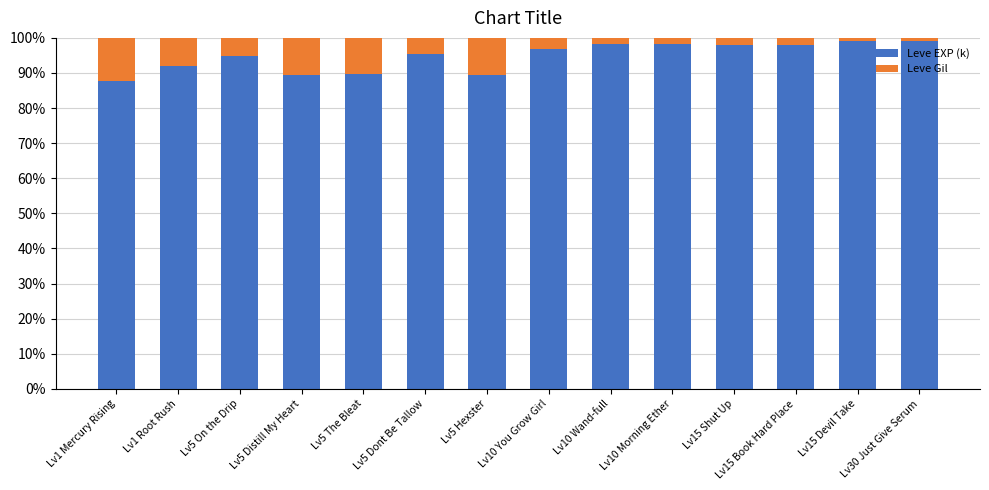

What is the difference between the maximum and minimum values in the Leve EXP (k) series?

11.5